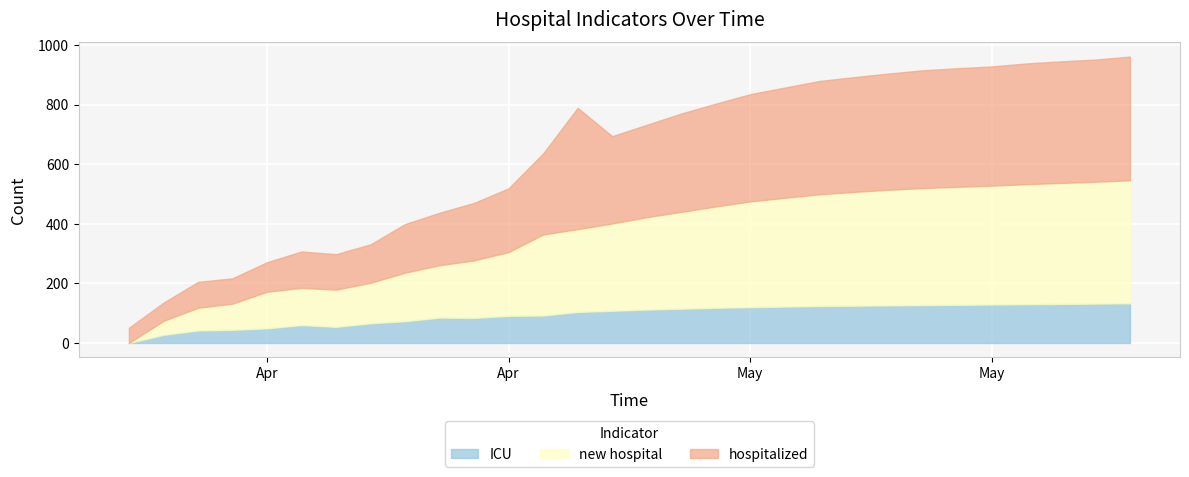

What is the total value across all series at 2020-04-30?

770